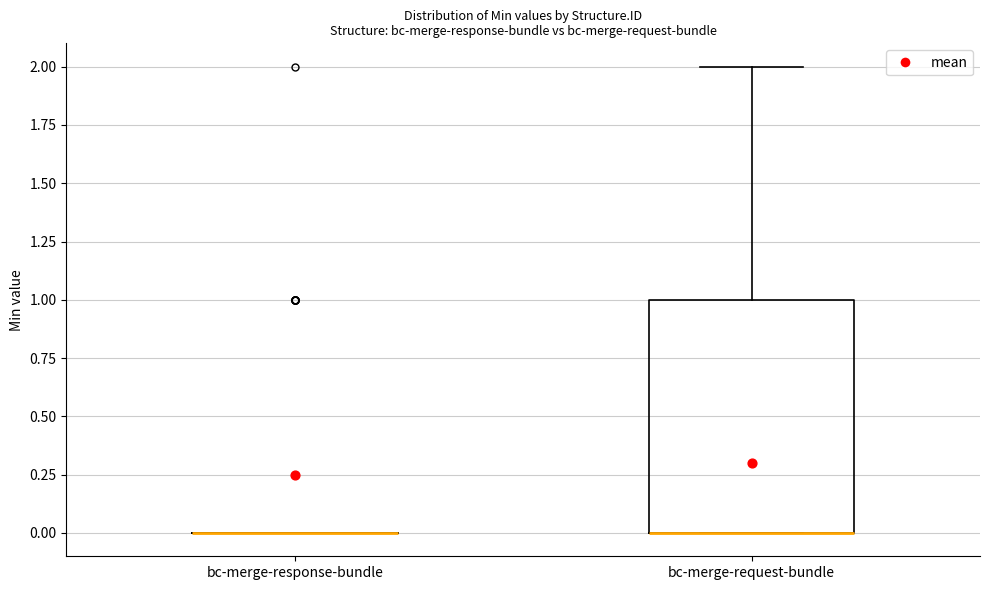

Reading left to right, read every box against the y-axis: the position of its median line, the range the box covers, and the ends of its whiskers. The values are not printed on the chart, so give them approximately, as read against the axis.

bc-merge-response-bundle: box collapsed to a line at 0, whiskers 0 to 0
bc-merge-request-bundle: median 0 (drawn on the box's lower edge), box 0 to 1, whiskers 0 to 2